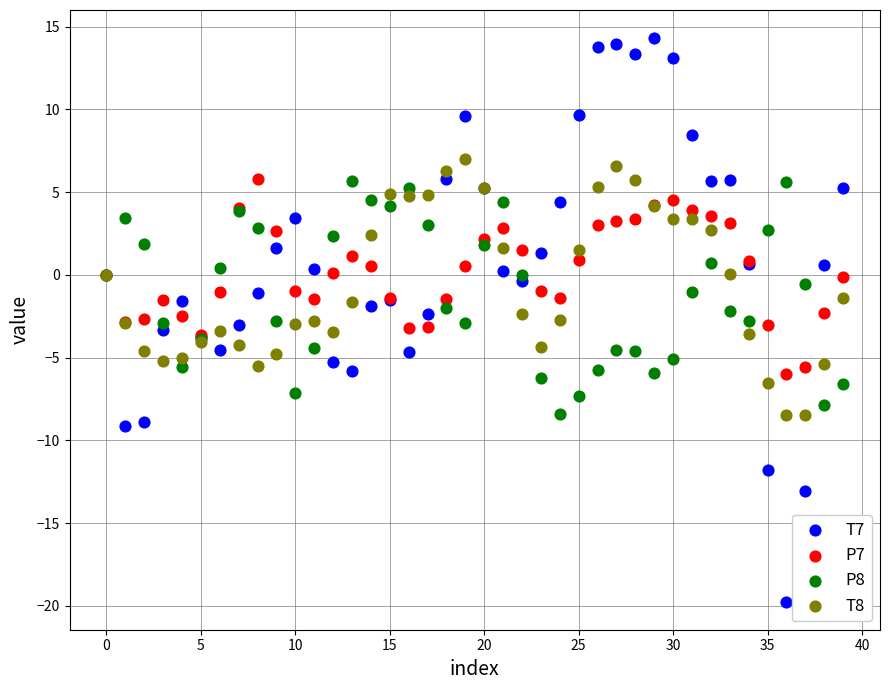

Which series contains the highest Y value?

T7